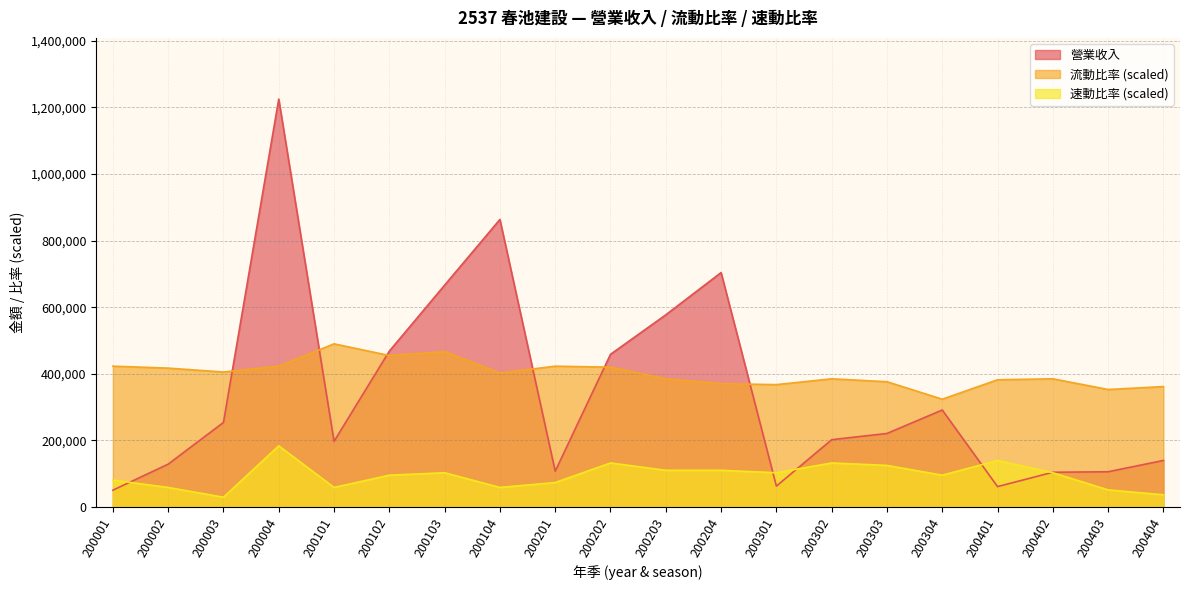

Reading left to right, list all the values displayed in this chart.

營業收入: 200001=50567.0	200002=128695.0	200003=253943.0	200004=1224922.0	200101=197239.0	200102=468132.0	200103=666252.0	200104=863486.0	200201=107510.0	200202=458482.0	200203=577095.0	200204=703988.0	200301=62748.0	200302=202152.0	200303=220861.0	200304=291249.0	200401=61304.0	200402=104381.0	200403=105884.0	200404=139843.0
流動比率: 200001=422889.7	200002=417056.8	200003=405390.9	200004=422889.7	200101=489968.8	200102=454971.0	200103=466637.0	200104=402474.4	200201=422889.7	200202=419973.3	200203=384975.5	200204=370393.1	200301=367476.6	200302=384975.5	200303=376226.0	200304=323729.4	200401=382059.0	200402=384975.5	200403=352894.2	200404=361643.6
速動比率: 200001=80844.9	200002=58796.3	200003=29398.1	200004=183738.3	200101=58796.3	200102=95543.9	200103=102893.4	200104=58796.3	200201=73495.3	200202=132291.6	200203=110243.0	200204=110243.0	200301=102893.4	200302=132291.6	200303=124942.0	200304=95543.9	200401=139641.1	200402=102893.4	200403=51446.7	200404=36747.7